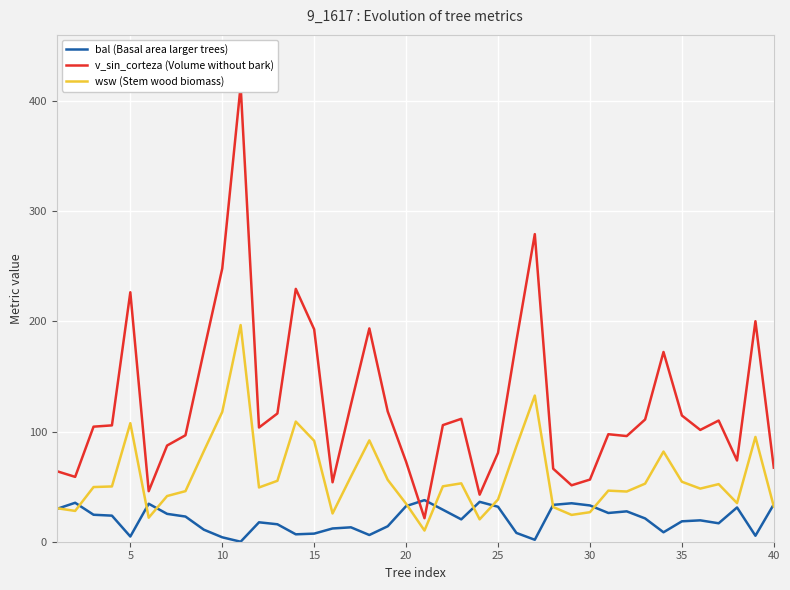

What is the average value of the wsw (Stem wood biomass) series?

59.0